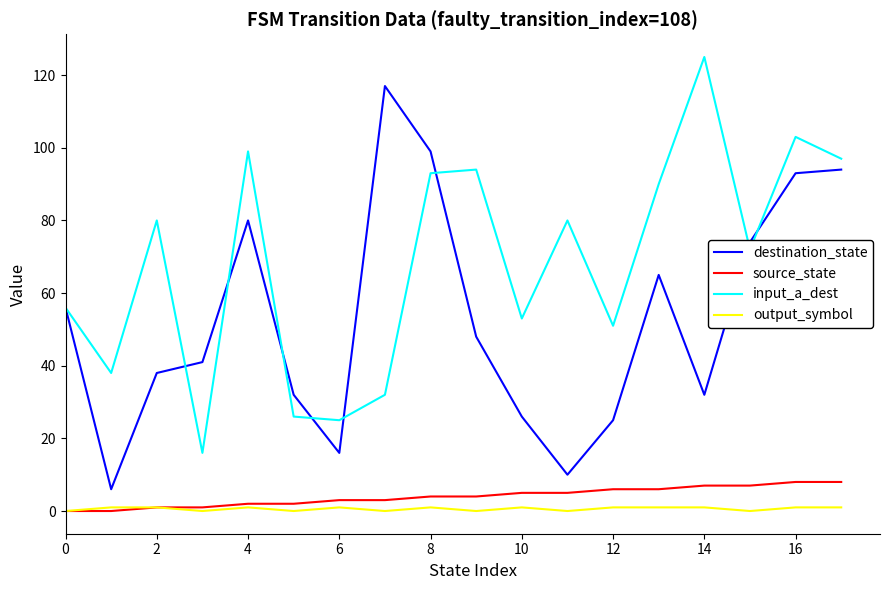

Rank the series by their maximum value, from lowest to highest.

output_symbol, source_state, destination_state, input_a_dest